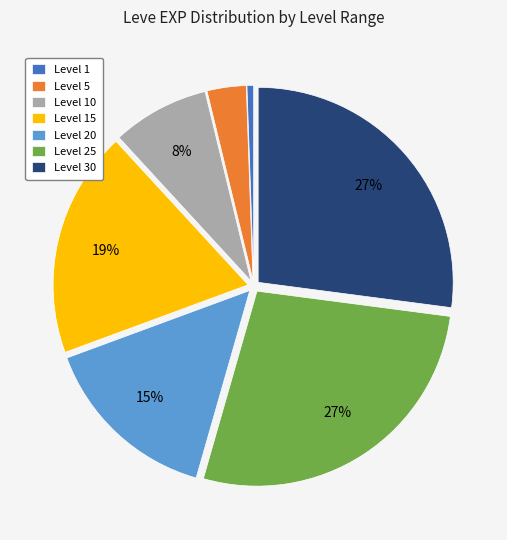

Is there any slice that represents more than half of the pie?

No